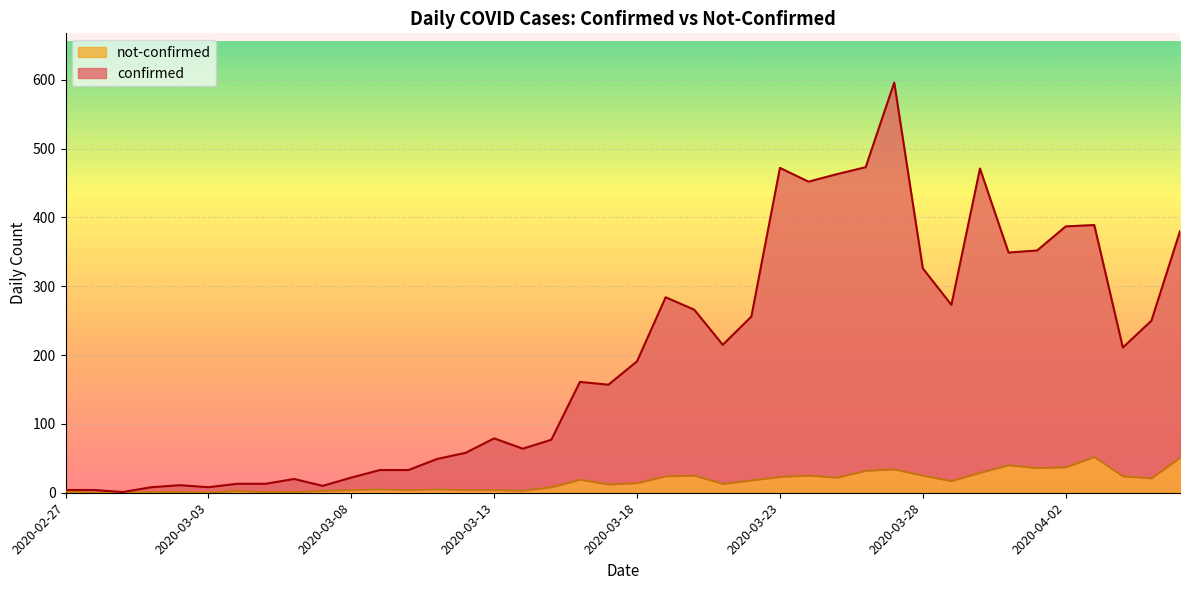

At which category is the sum across all series the highest?

2020-03-27